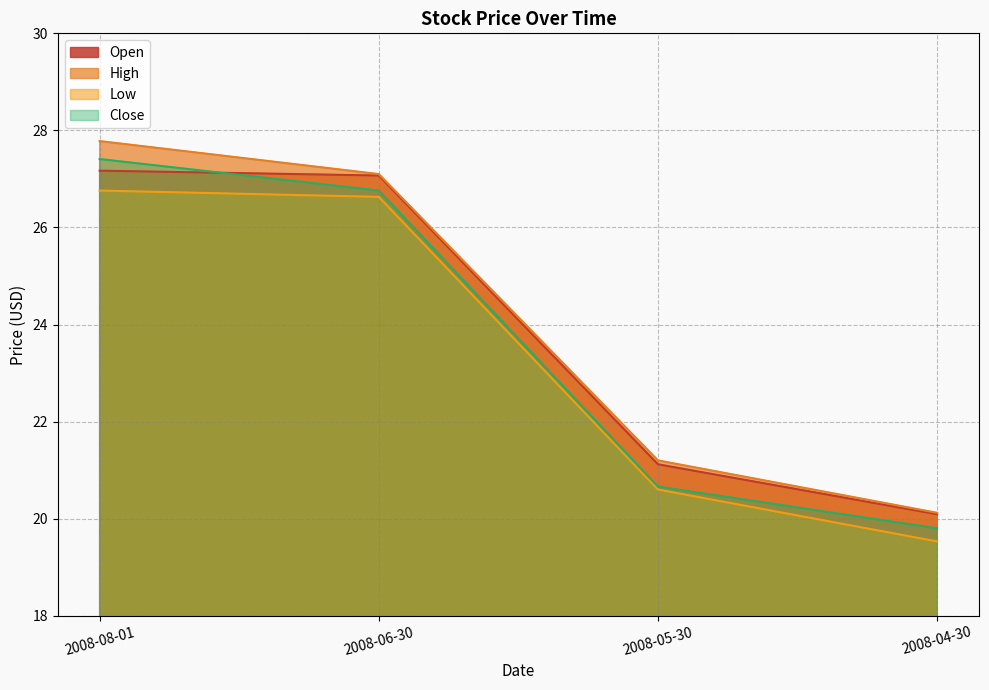

Reading left to right, transcribe all the data shown in this chart.

Open: 2008-08-01=27.2	2008-06-30=27.1	2008-05-30=21.1	2008-04-30=20.1
High: 2008-08-01=27.8	2008-06-30=27.1	2008-05-30=21.2	2008-04-30=20.1
Low: 2008-08-01=26.8	2008-06-30=26.6	2008-05-30=20.6	2008-04-30=19.5
Close: 2008-08-01=27.4	2008-06-30=26.8	2008-05-30=20.7	2008-04-30=19.8